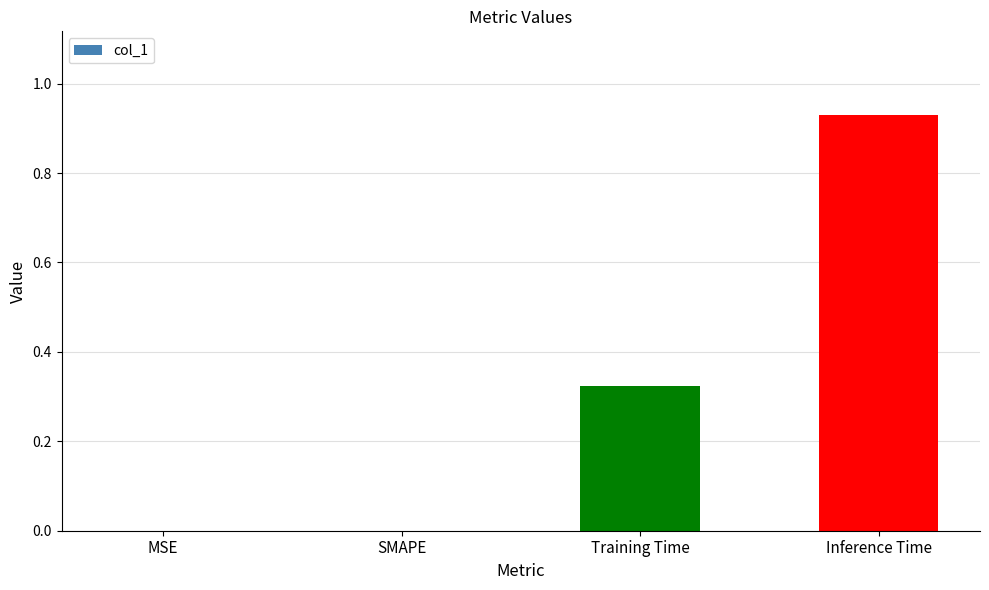

Between SMAPE and Inference Time, which is larger?

Inference Time